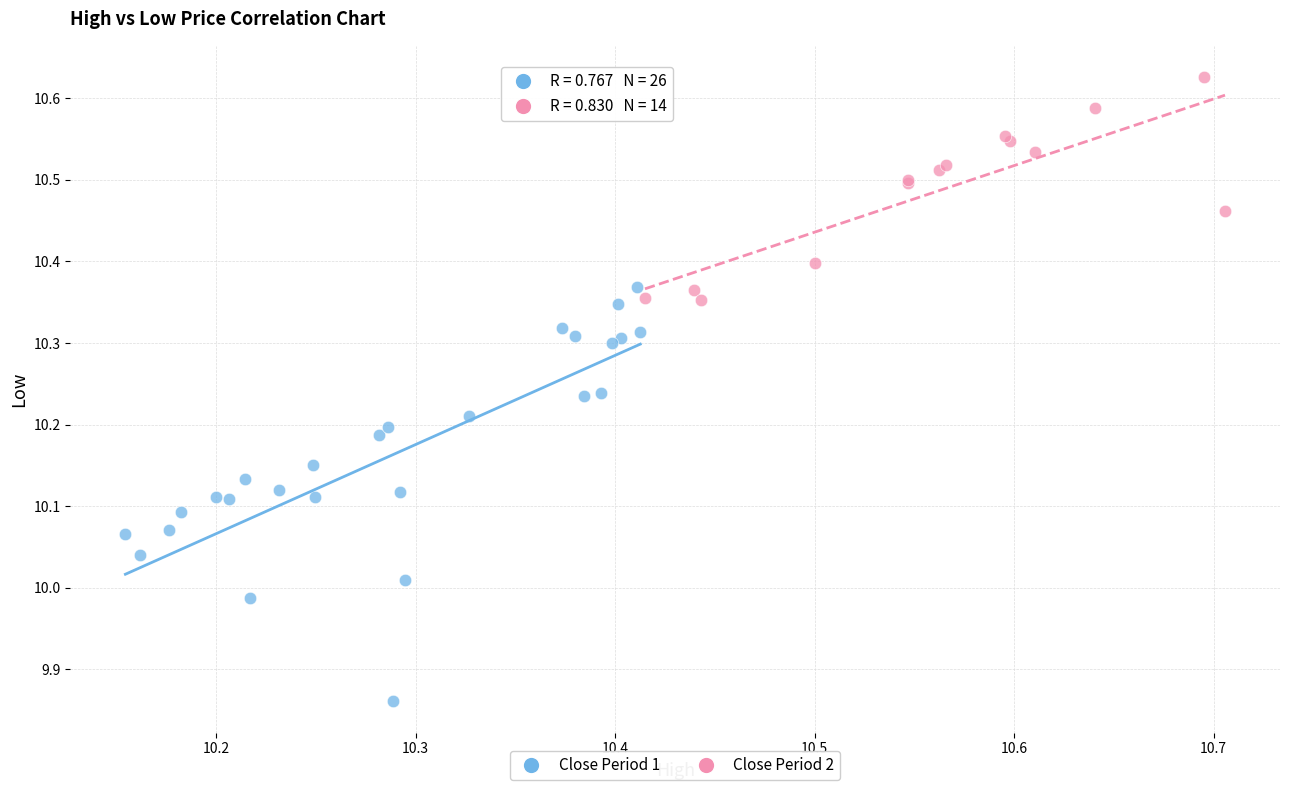

What are all the series names shown in the legend?

Close Period 1, Close Period 2